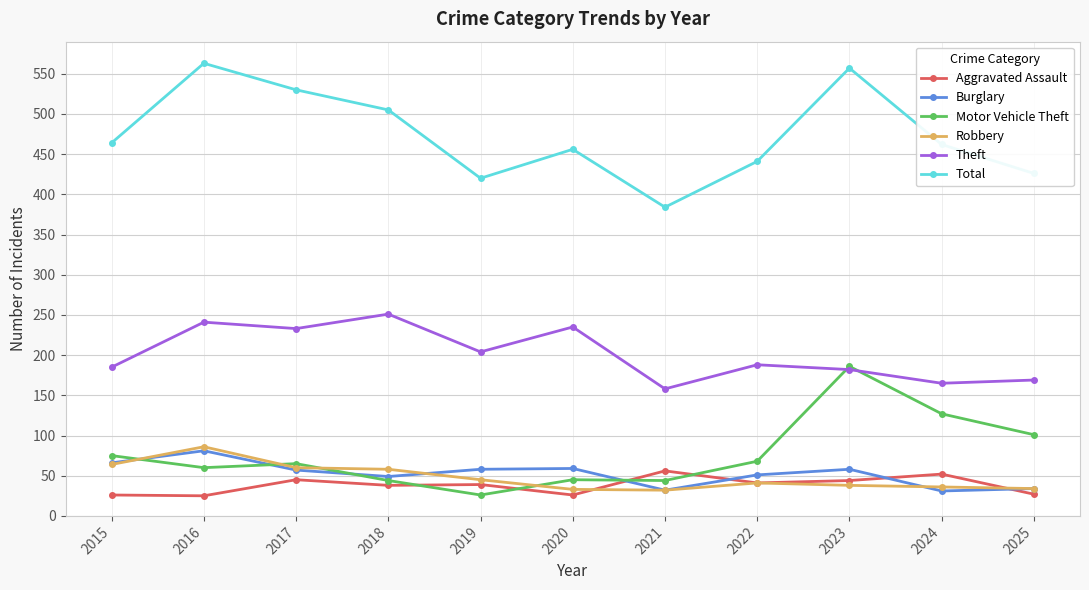

True or false: Robbery has a value of 41 at 2022.

True